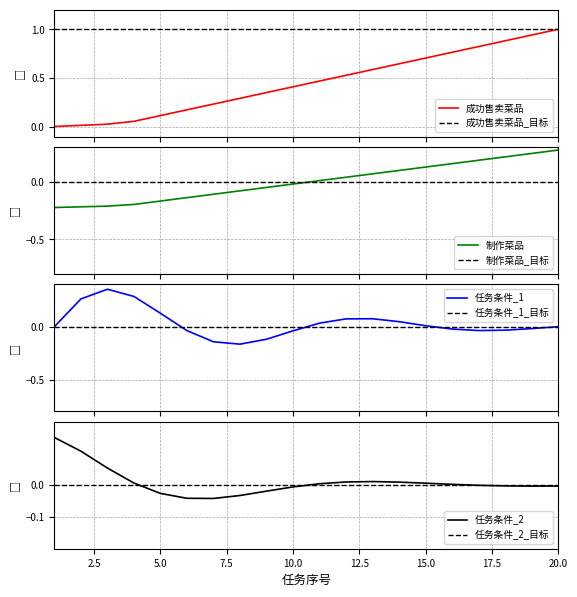

What is the maximum value for 成功售卖菜品_目标?

1.0